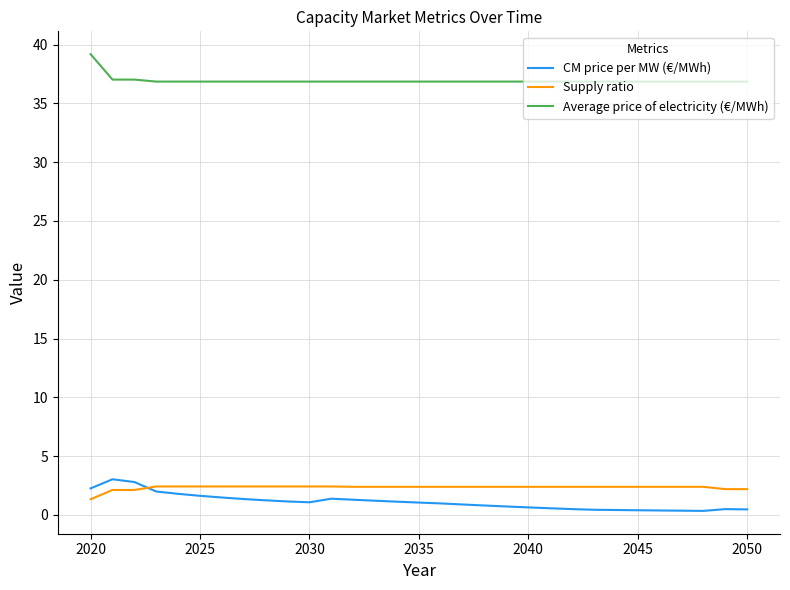

What is the minimum value shown in the chart?

0.3